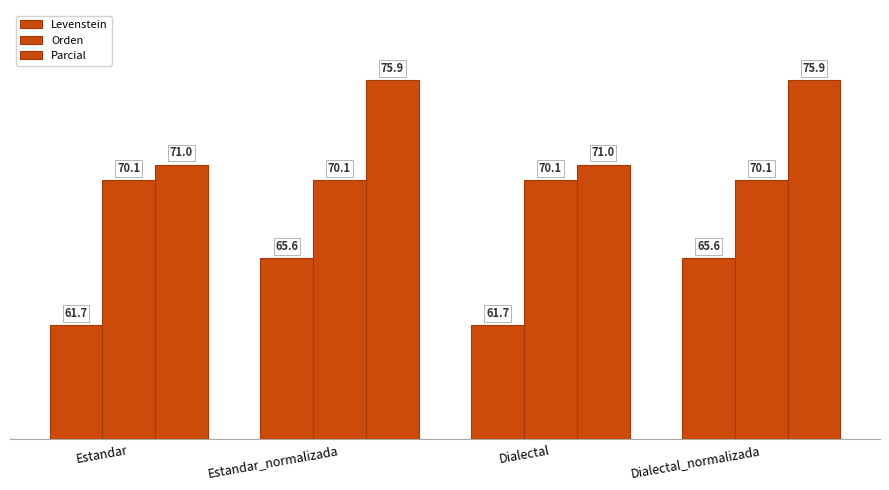

How many values in the Levenstein series exceed 65?

2